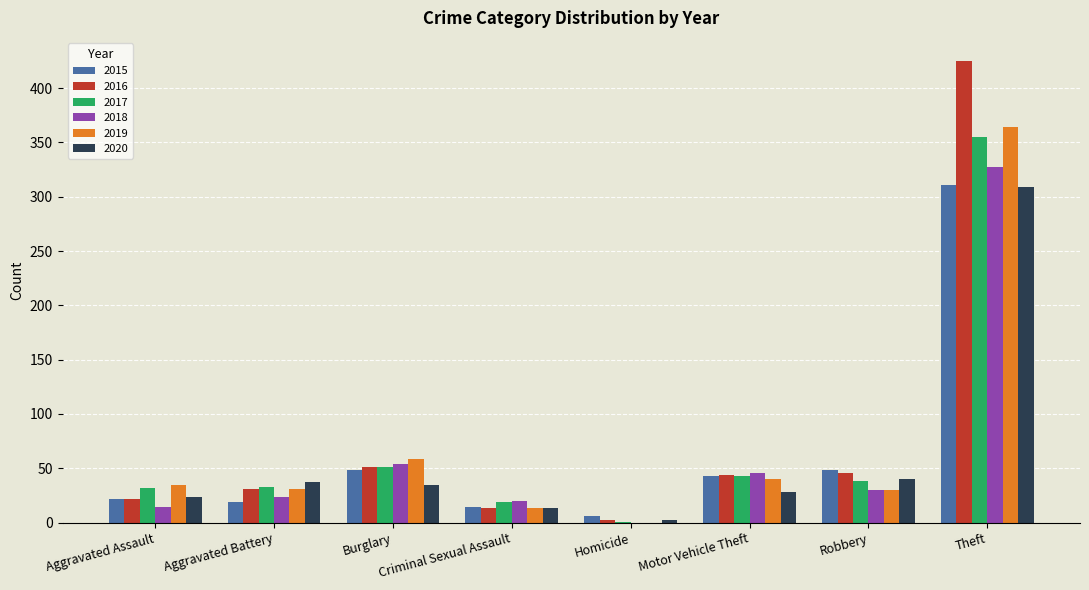

What is the sum of all 2016 values?

634